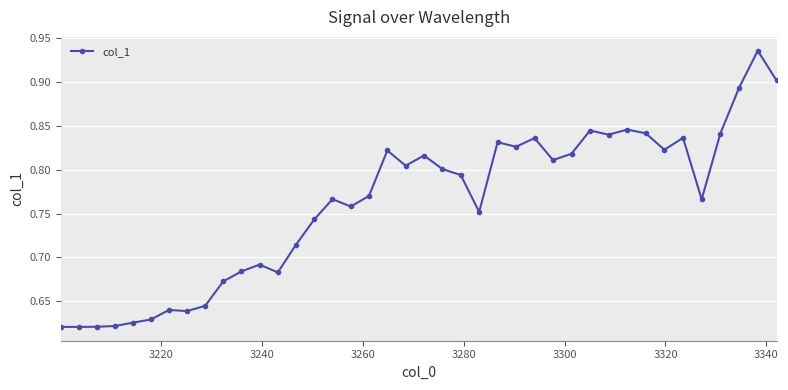

How many values are between 0 and 1?

40